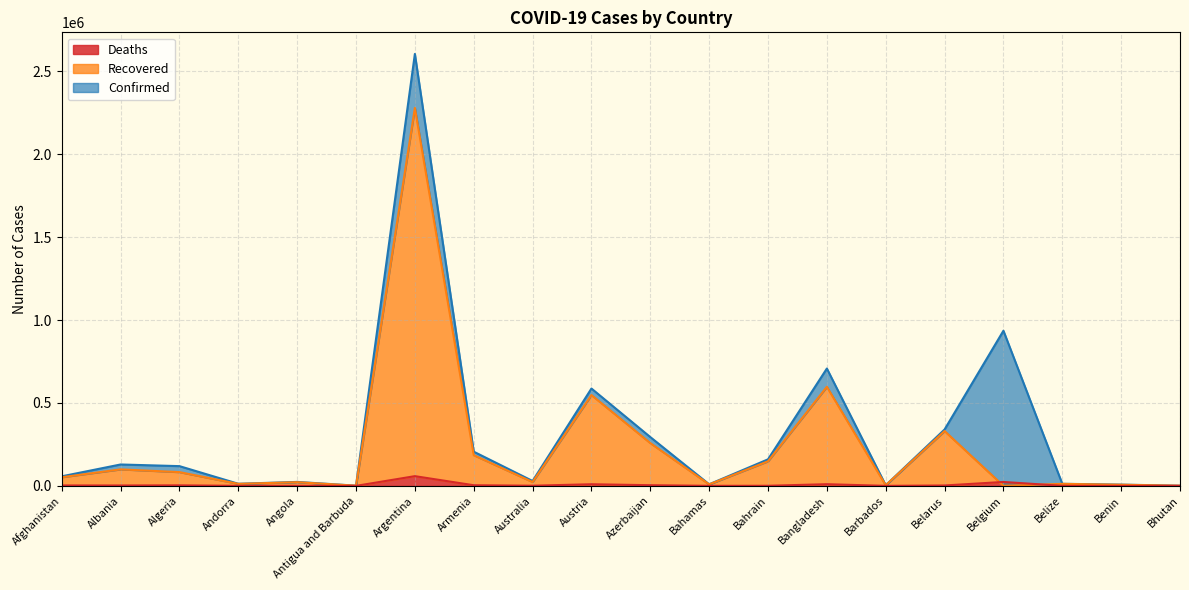

Where is Recovered nearest to the value 1139243?

Bangladesh